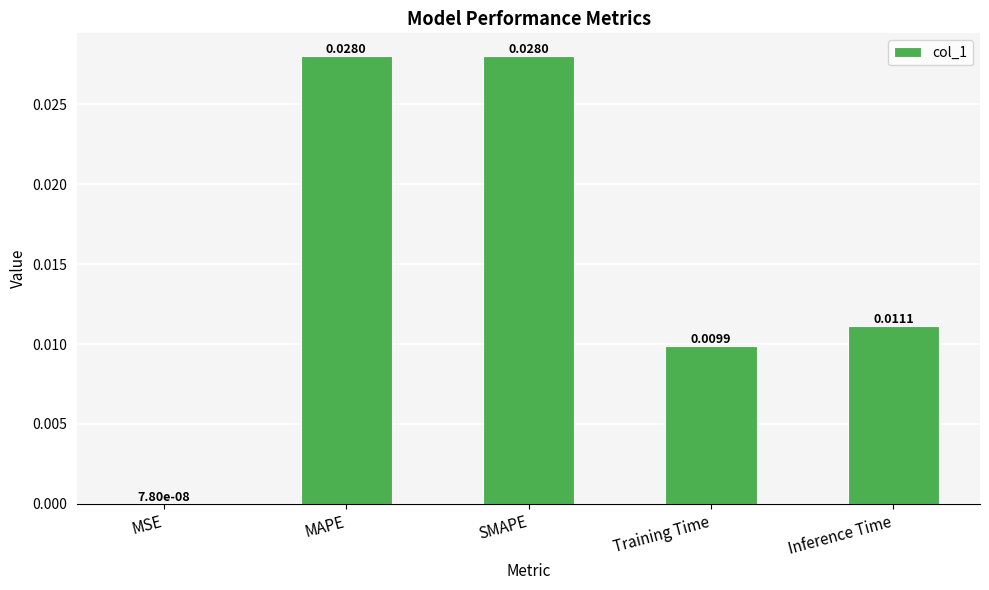

Are the bars horizontal?

No